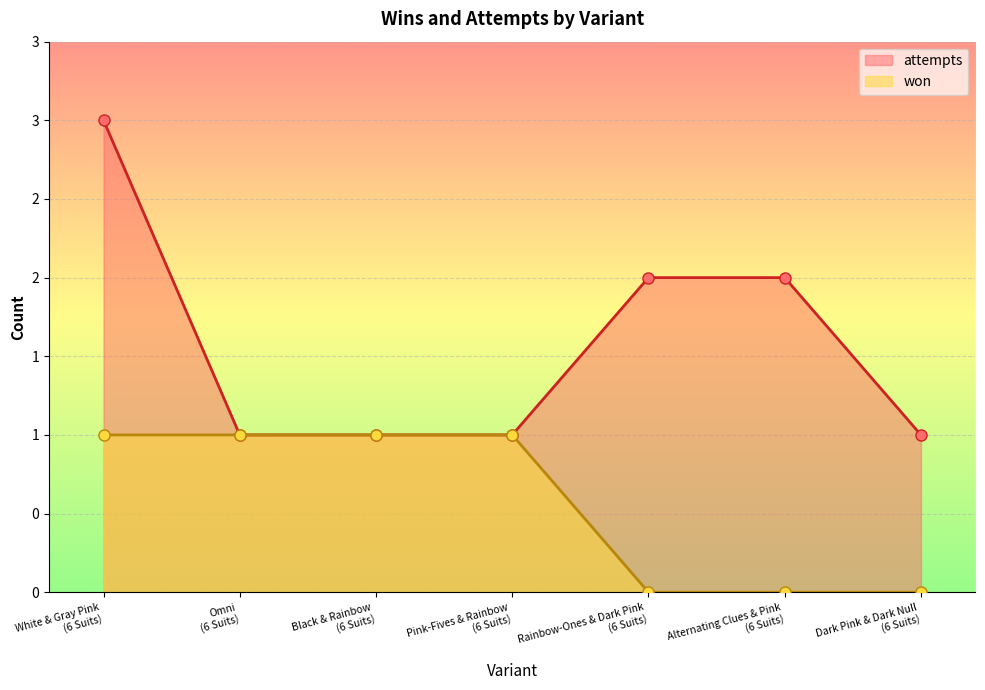

Reading left to right, what are all the values shown in this chart?

won: 1	1	1	1	0	0	0
attempts: 3	1	1	1	2	2	1